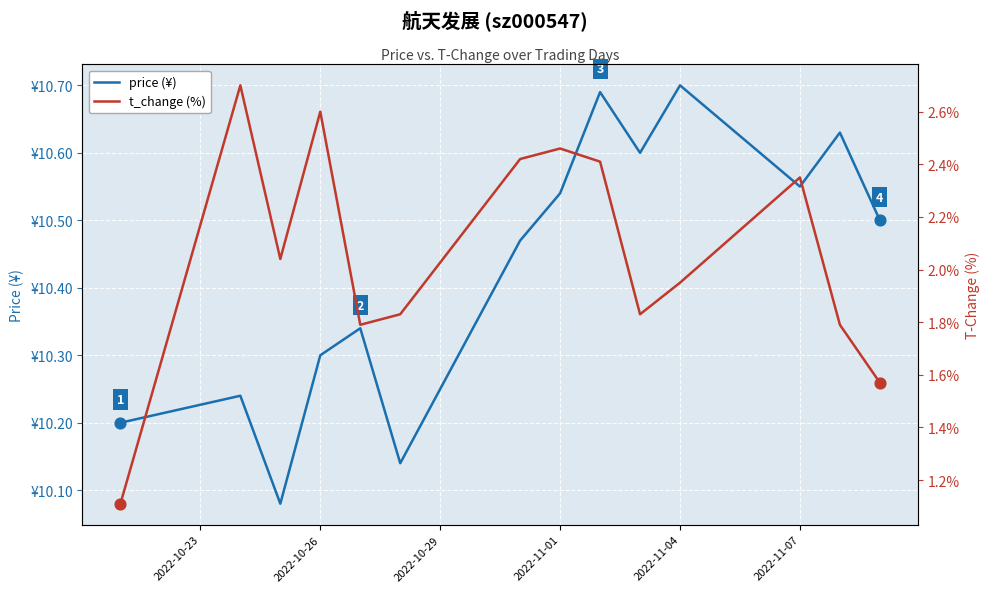

What are all the series names shown in the legend?

price (¥), t_change (%)